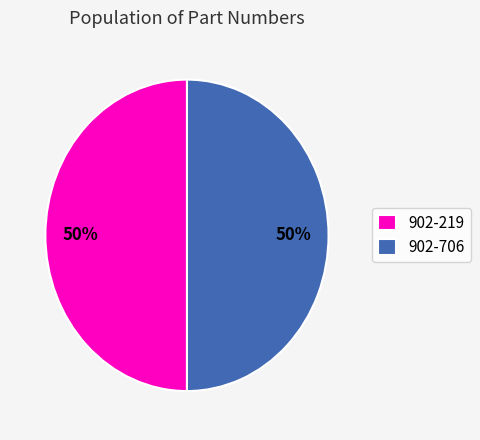

Is the sum of 902-706 and 902-219 greater than half?

Yes